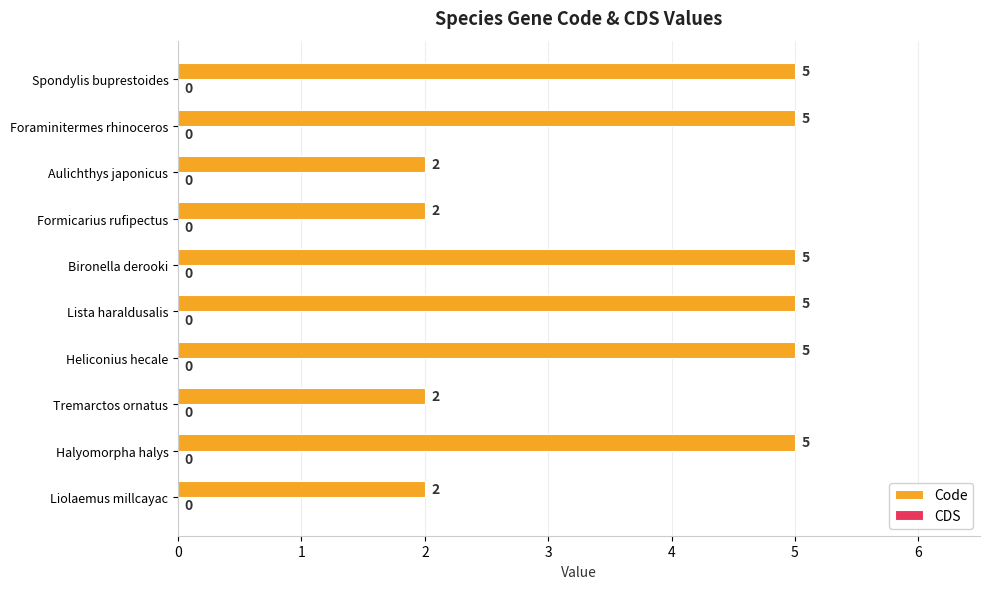

Between Liolaemus millcayac and Halyomorpha halys, which is larger?

Halyomorpha halys